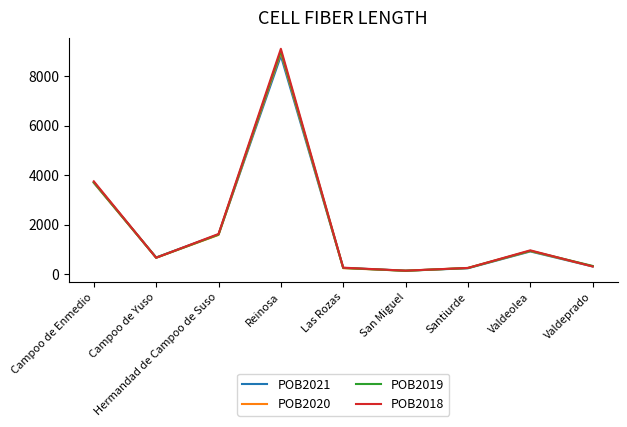

What is the maximum value shown in the chart?

9095